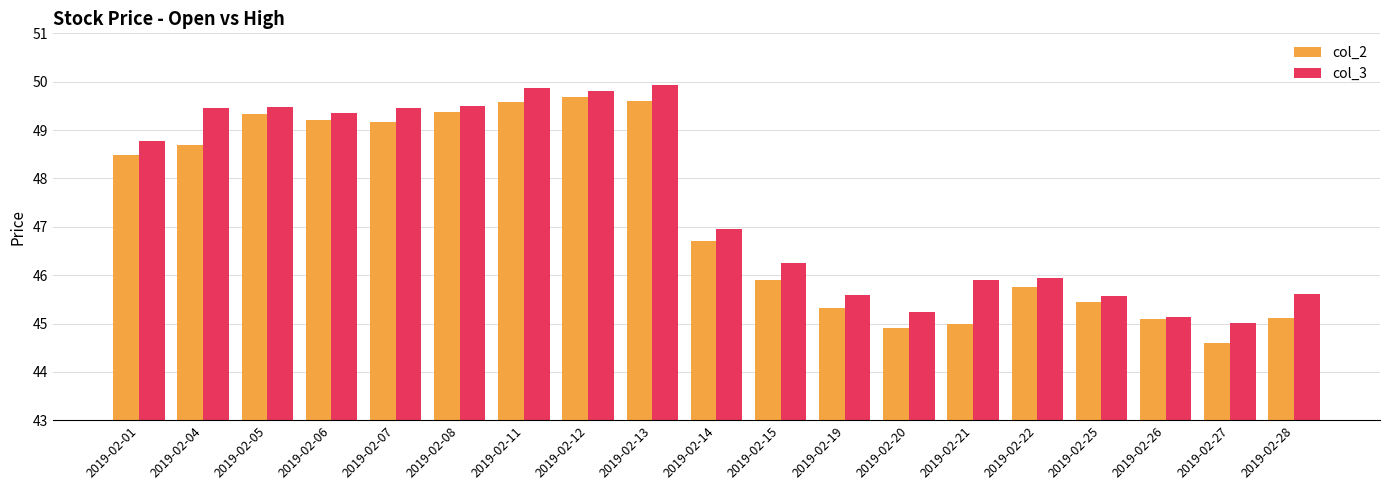

What is the difference between the second highest and second lowest values in the col_3 series?

4.7